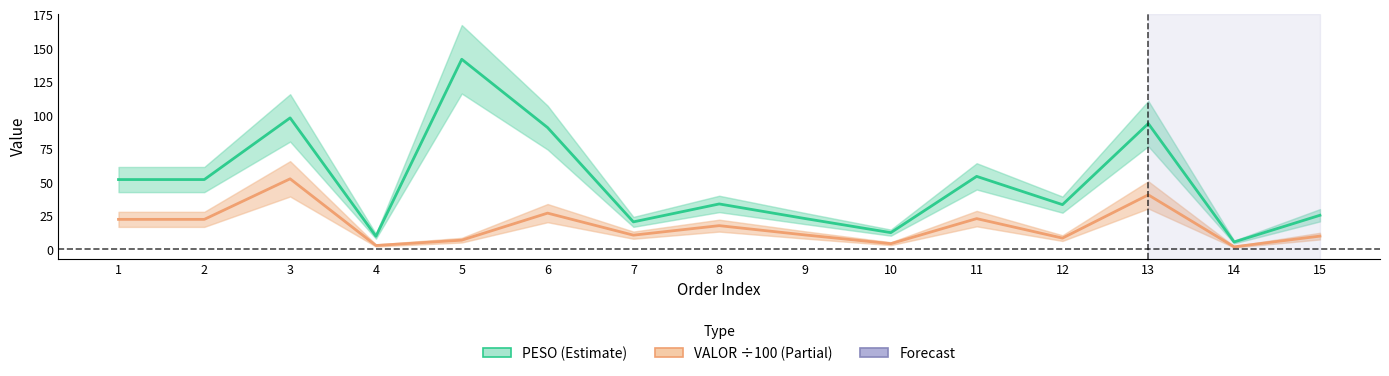

True or false: VALOR (÷100) has a value of 3.3 at 9.

False